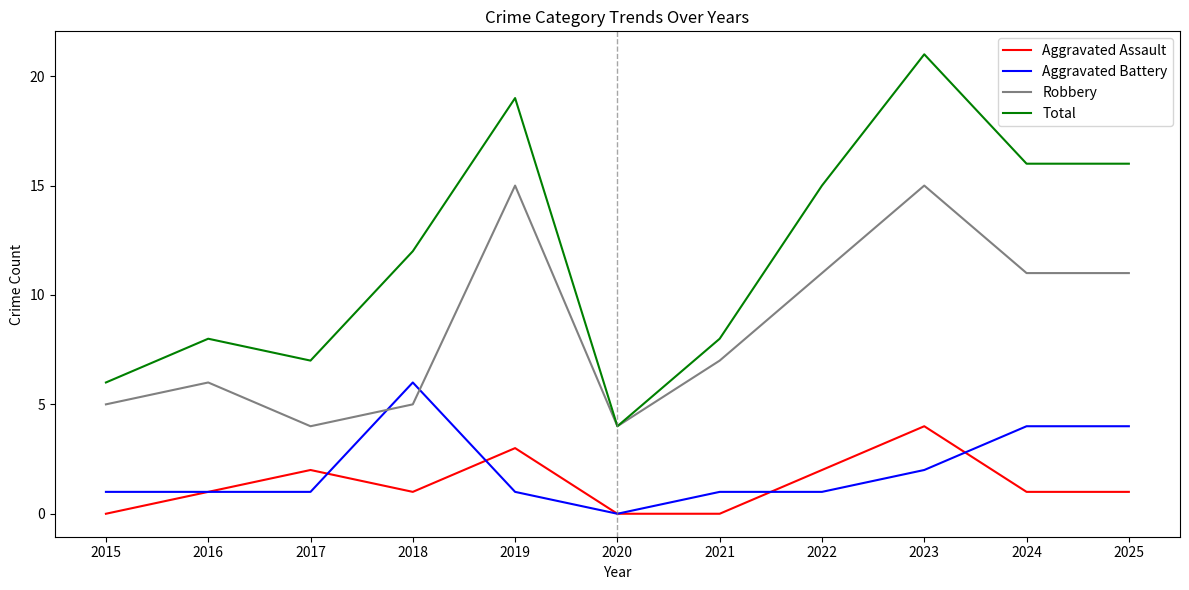

True or false: Aggravated Battery and Robbery cross at least once.

True